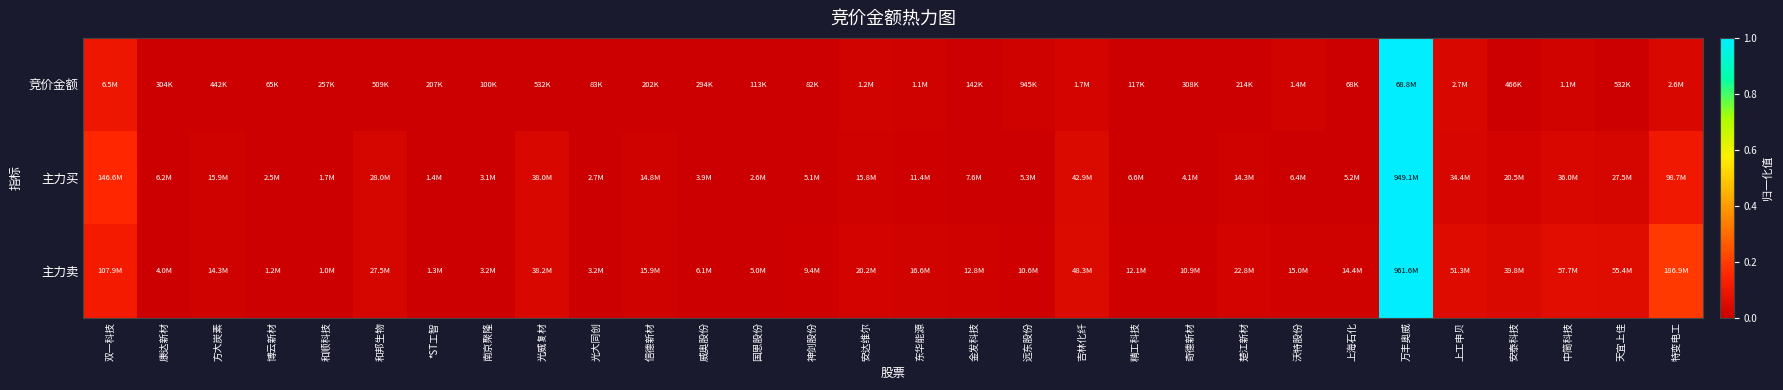

At which category does the chart reach its minimum across all series?

博云新材